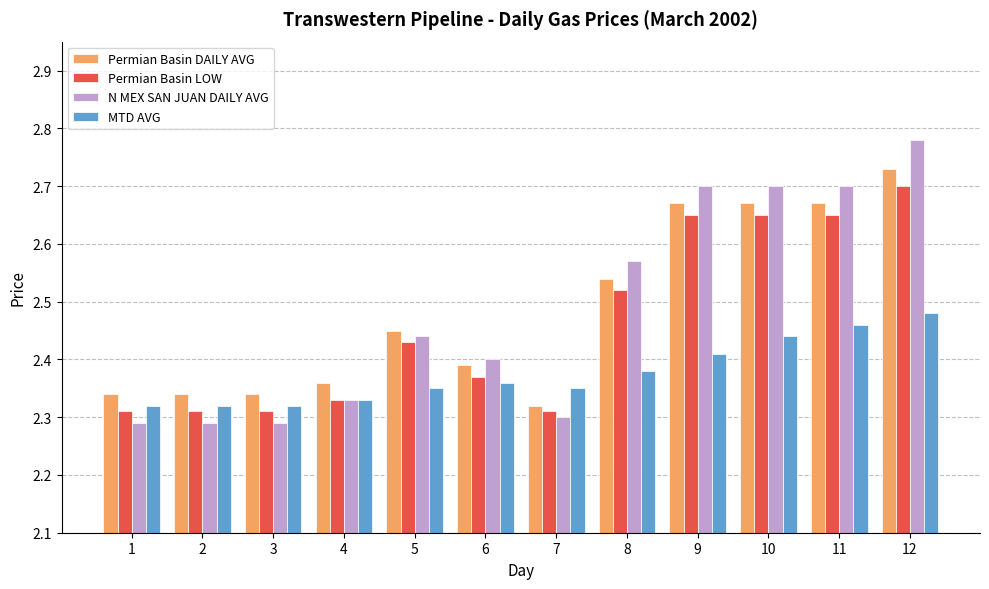

At which label does Permian Basin LOW reach its peak?

12